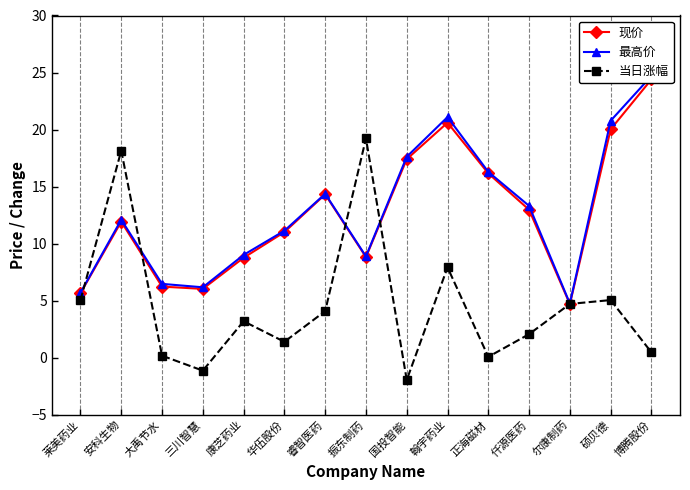

At how many categories does at least one series exceed 10?

10